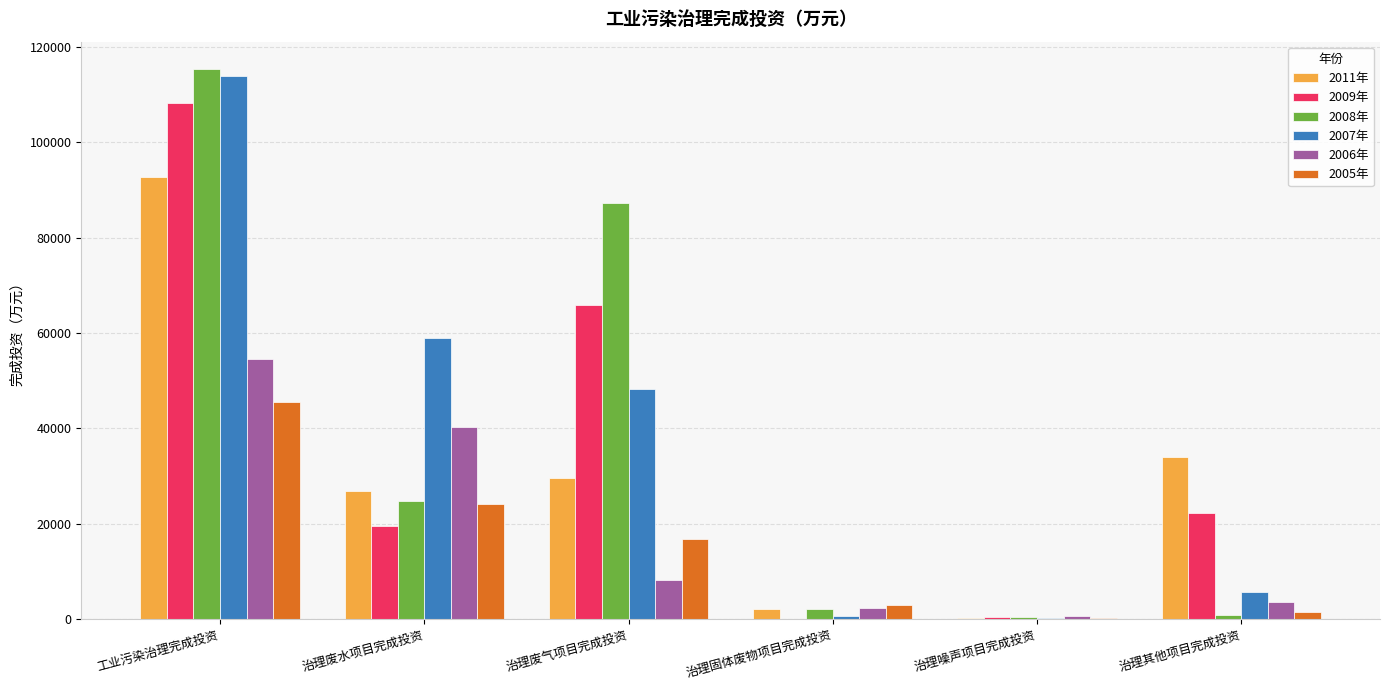

What is the sum of all 2006年 values?

109111